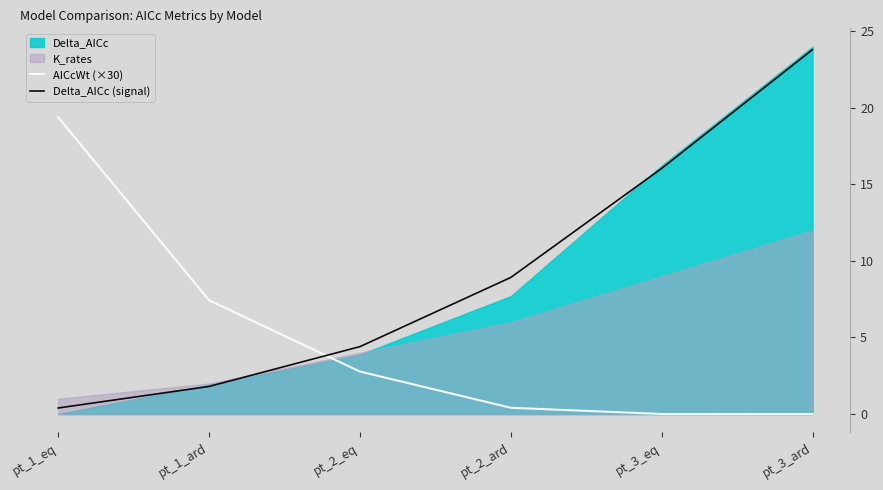

Where do AICcWt (×30) and Delta_AICc (signal) first cross each other?

pt_1_ard and pt_2_eq